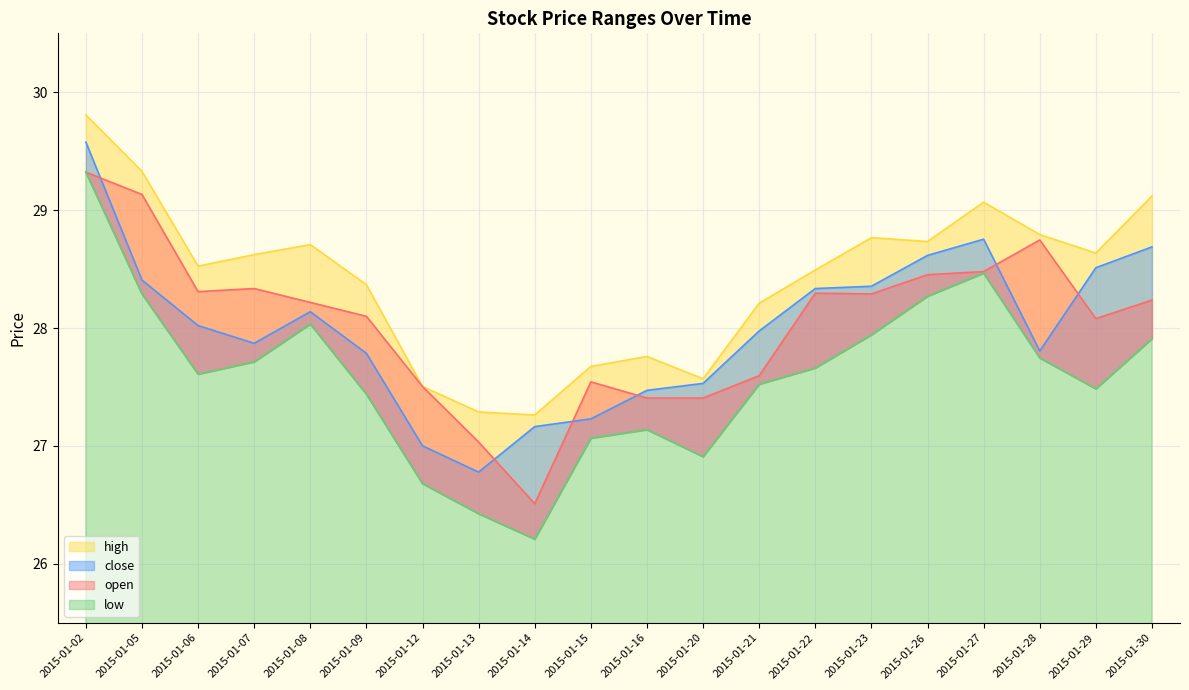

The high series shows 29.8 at 2015-01-02. True or false?

True